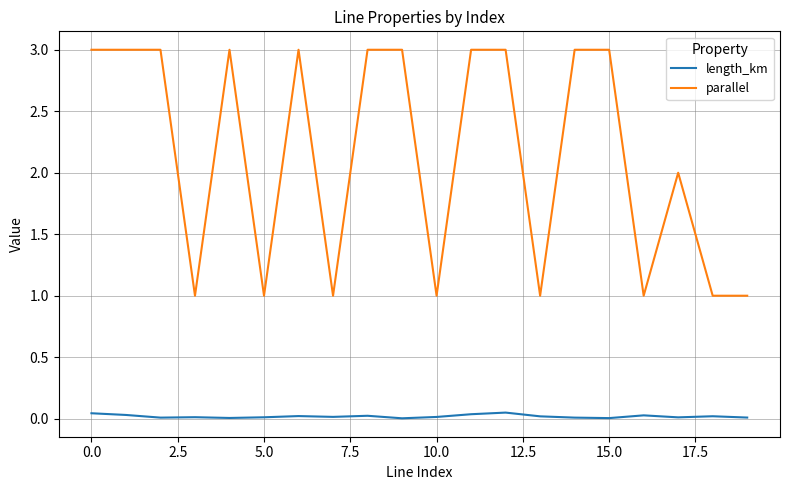

True or false: parallel has more than 0 interior local peaks.

True